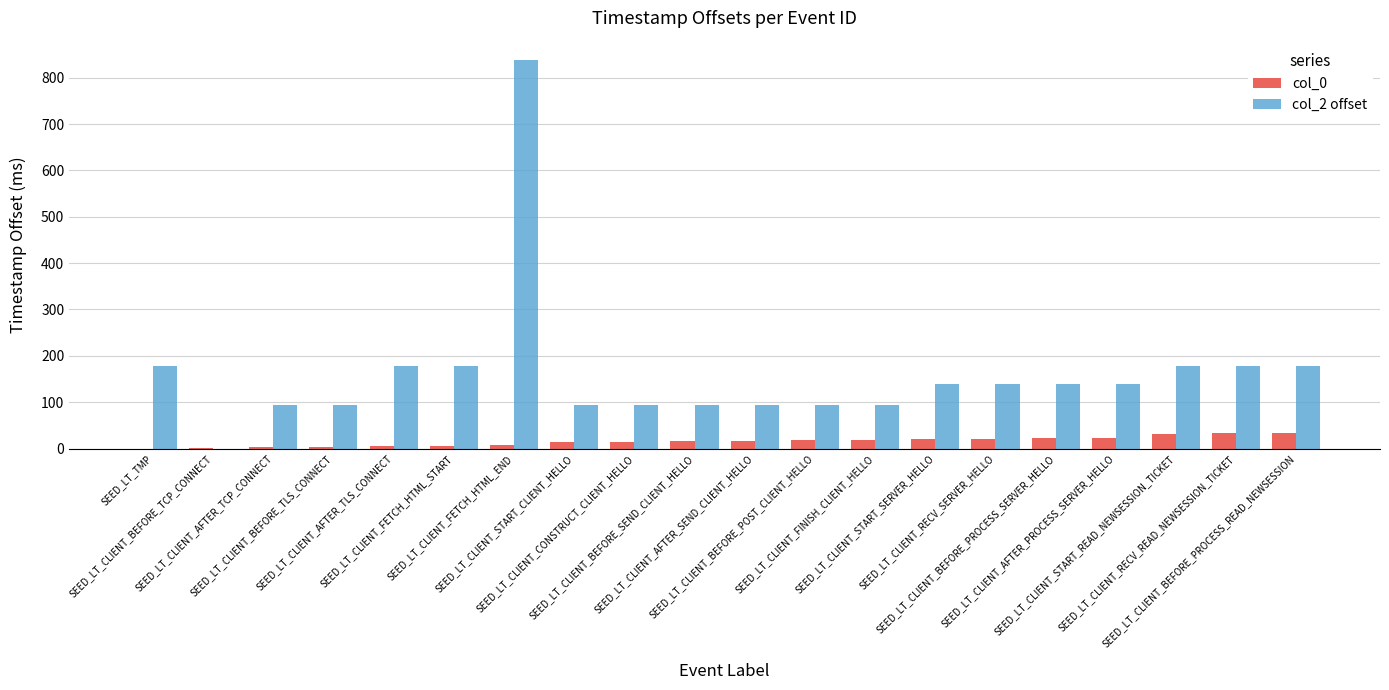

What is the difference between the highest and lowest values at SEED_LT_CLIENT_AFTER_TLS_CONNECT?

174